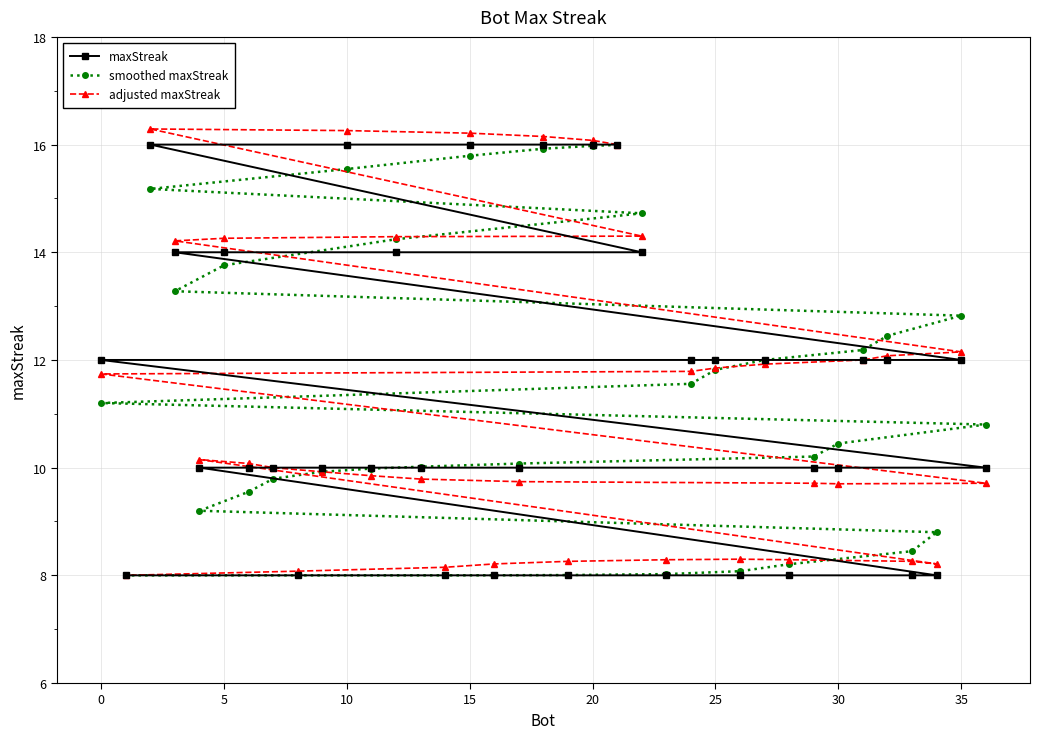

What is the value of the smoothed maxStreak point at the 33rd from the left?

8.0